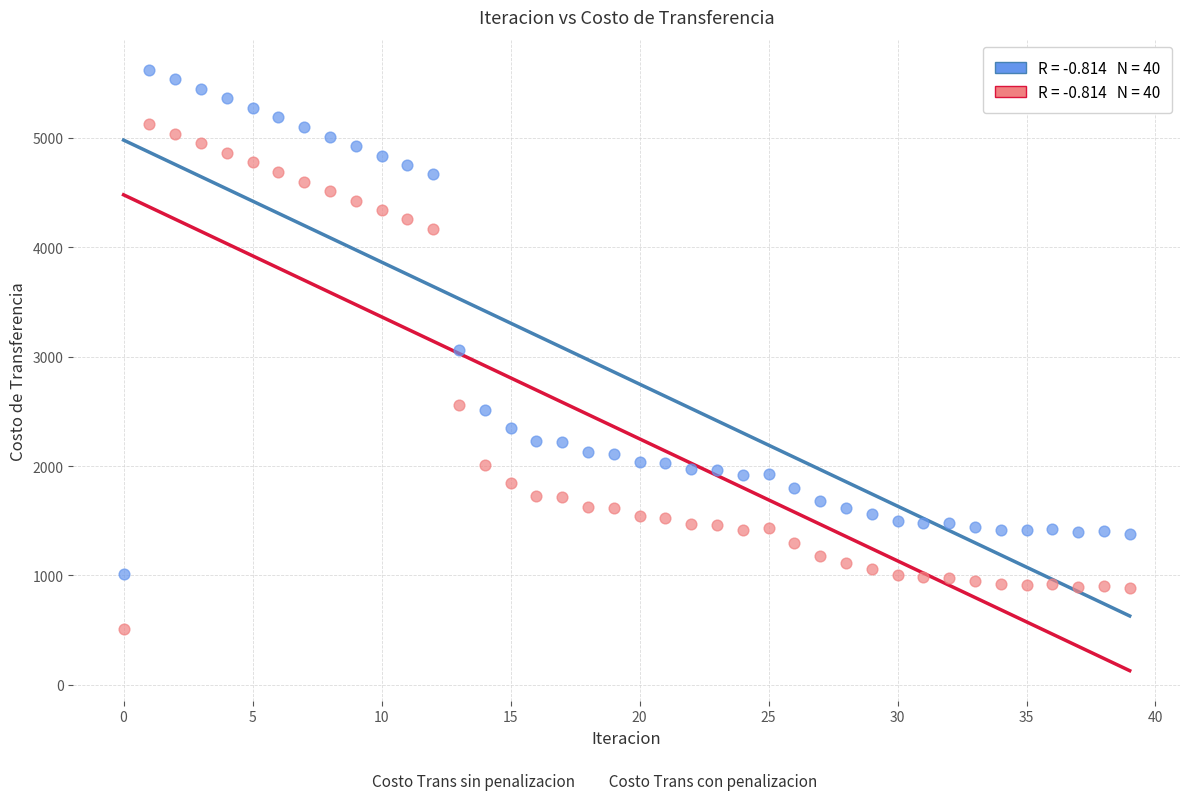

Across all data points, what is the range of Y values (max minus min)?

5111.1